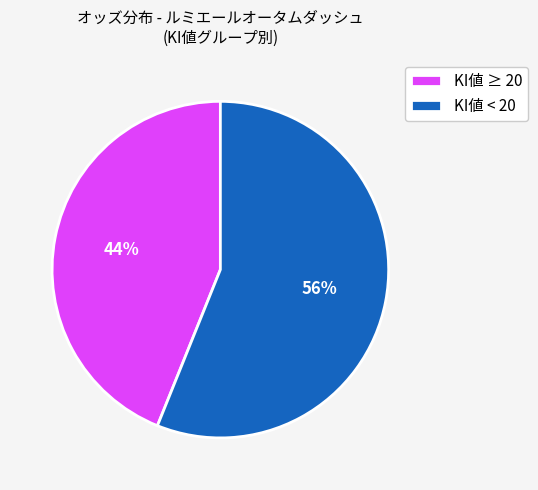

Combined, do KI値 < 20 and KI値 ≥ 20 account for over 50%?

Yes